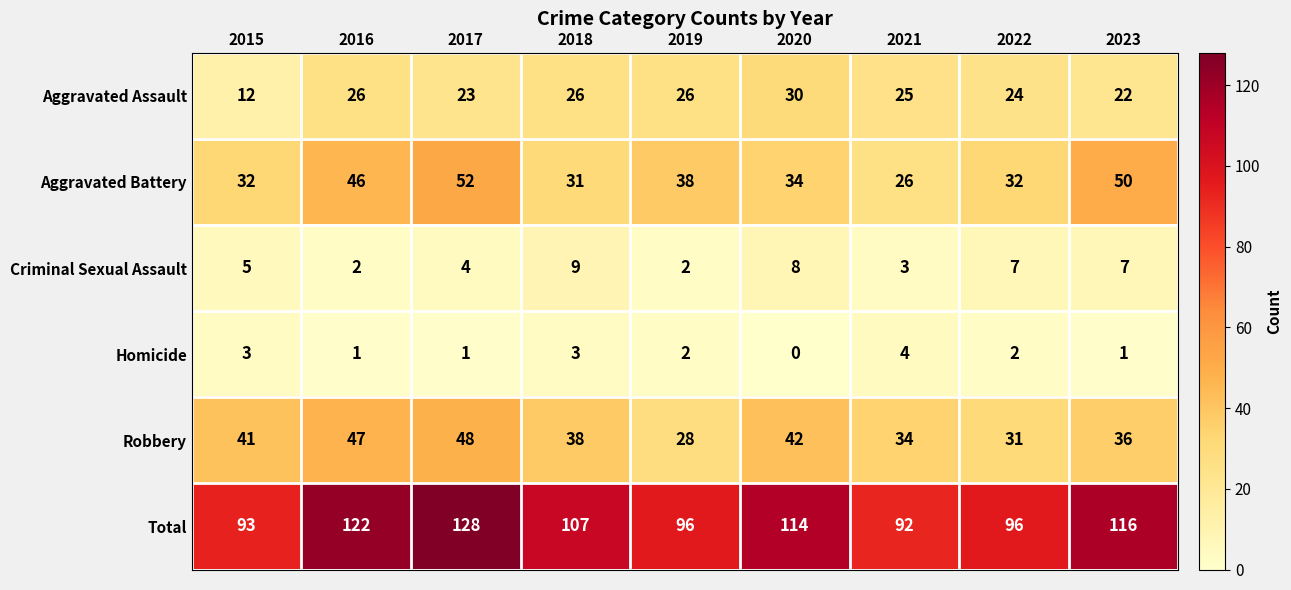

Where does the Total series first go above 107?

2016